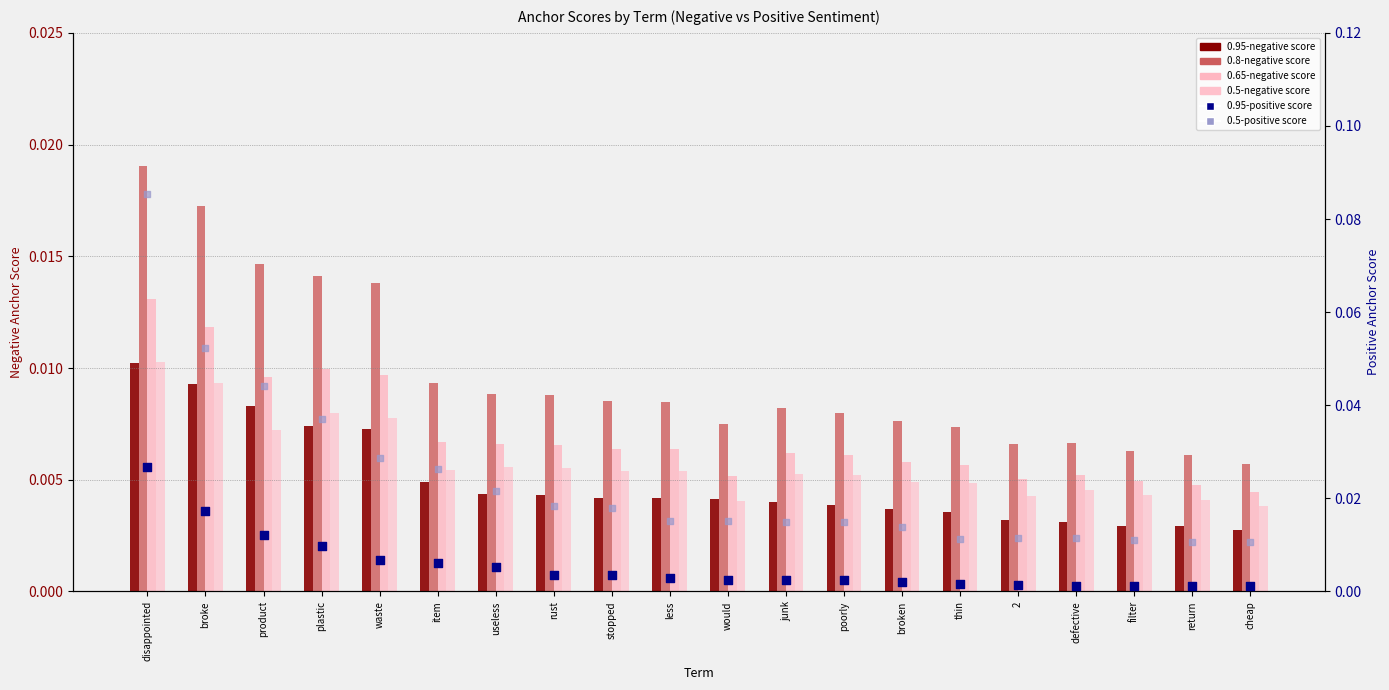

At which category is the sum across all series the highest?

disappointed